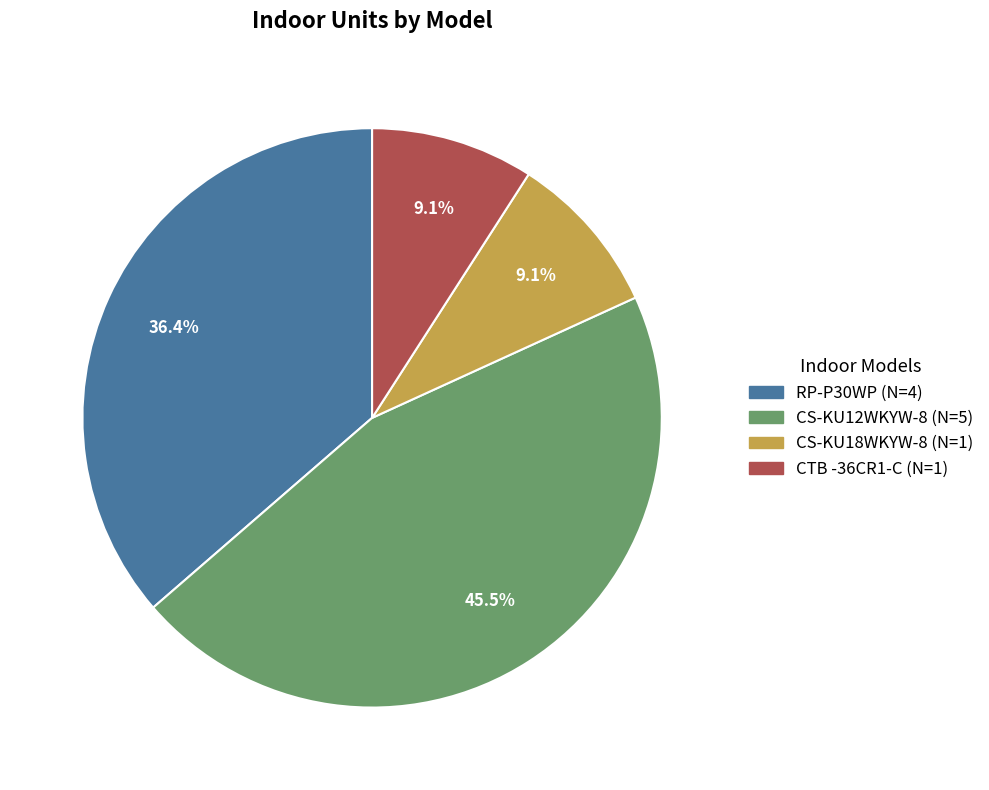

To the nearest percent, what percentage of the pie is RP-P30WP?

36%